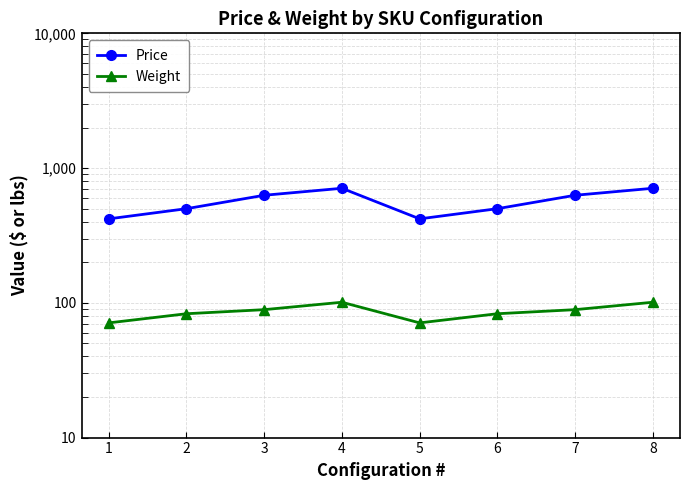

True or false: Weight and Price intersect in this chart.

False